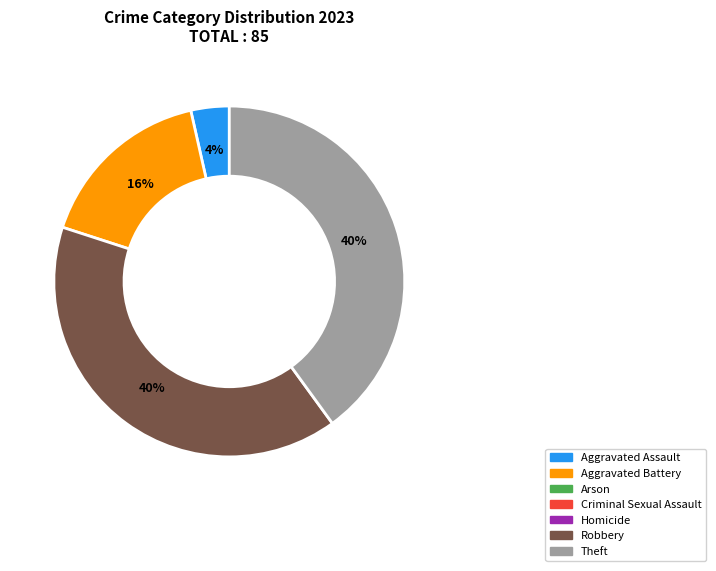

To the nearest percent, what is the difference between the largest and smallest slice percentages?

36%